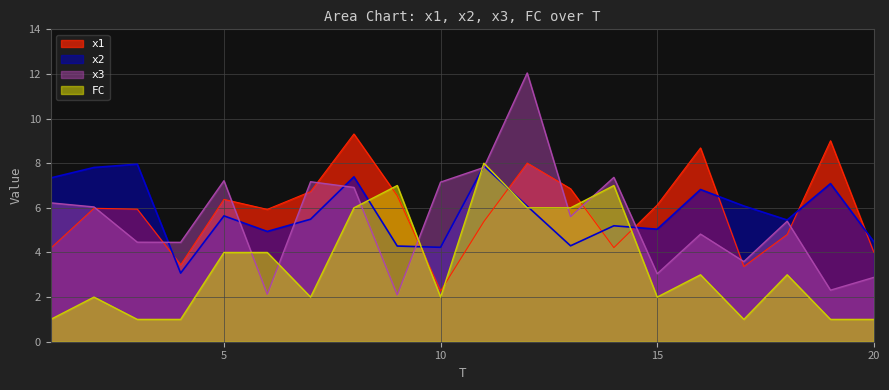

Does the chart display data point markers on the line(s)?

No